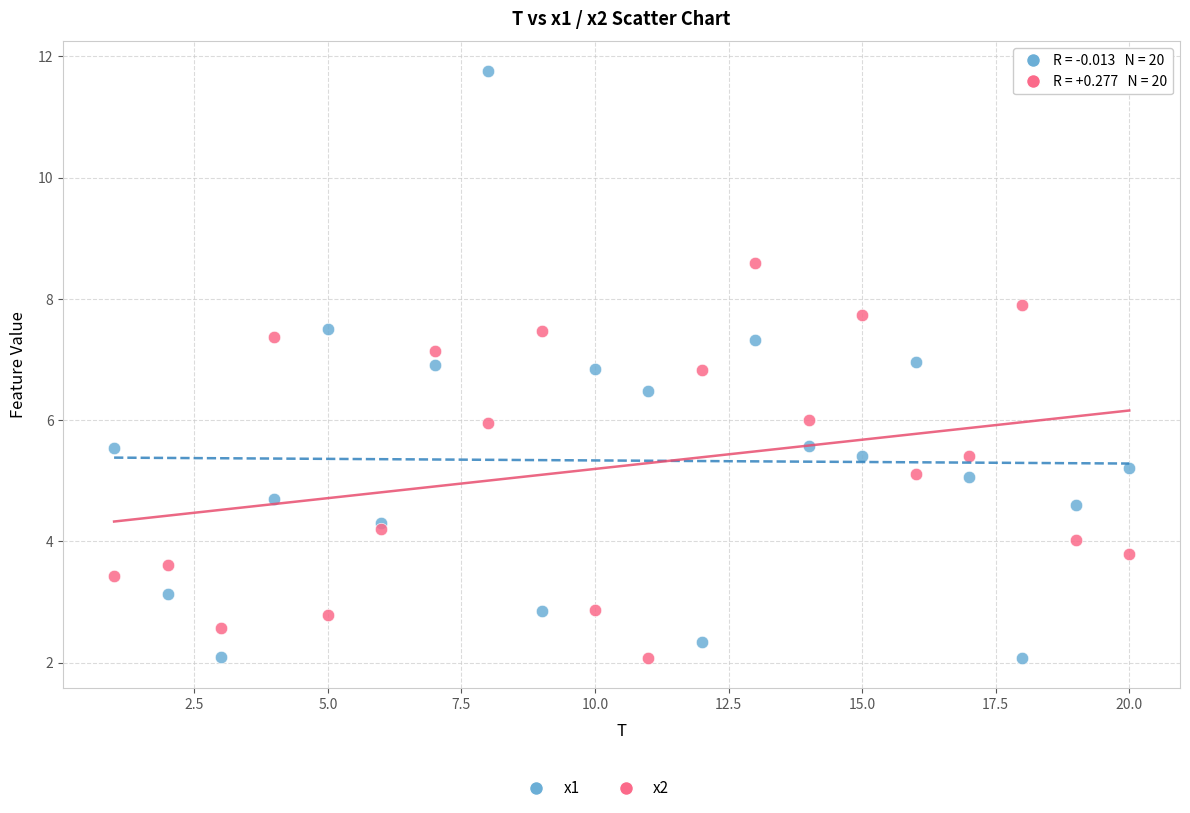

Which series has the widest spread of Y values?

x1